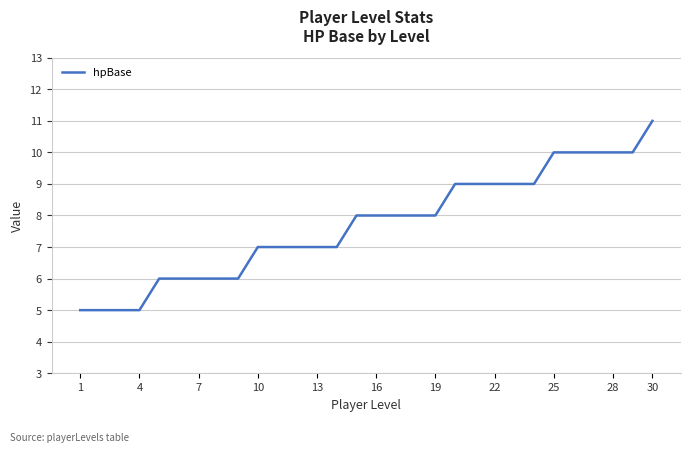

What is the difference between the maximum and minimum values?

6